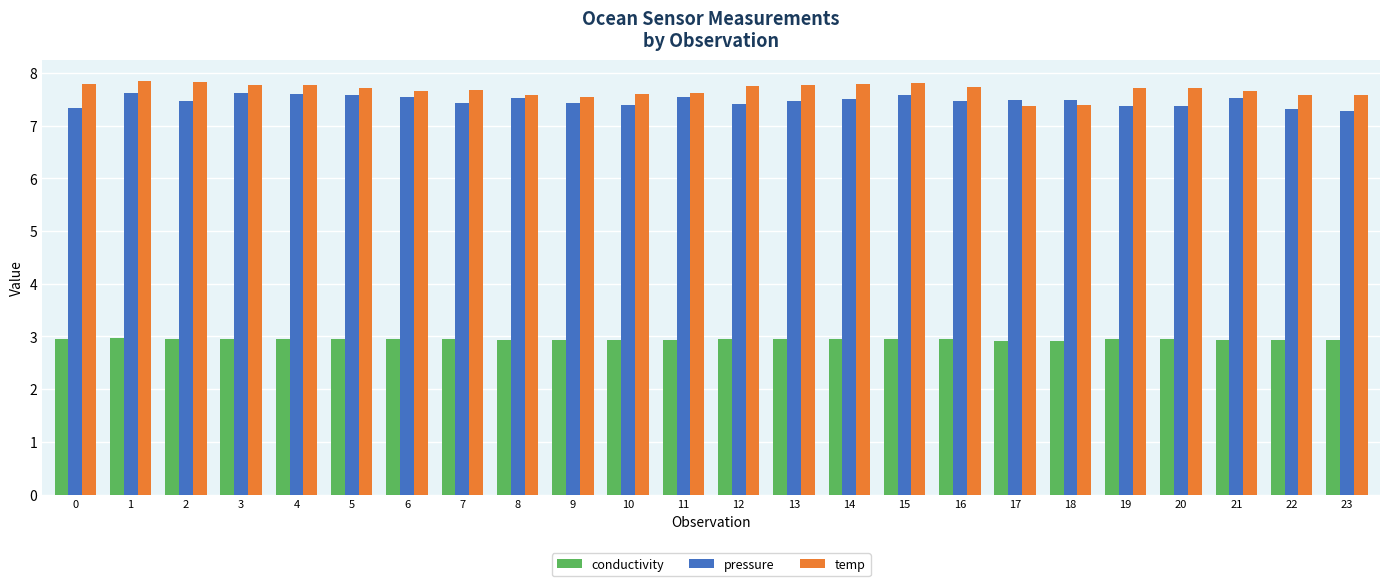

What is the spread (max minus min) of values at 11?

4.7